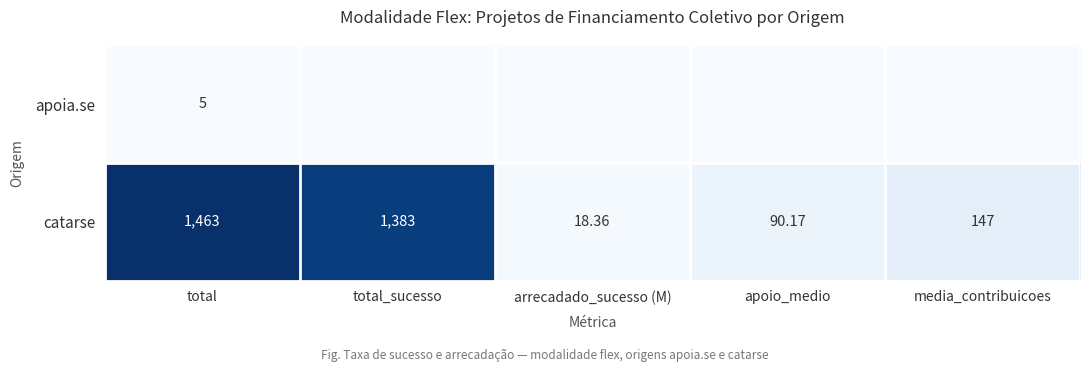

What is the maximum value for catarse?

1463.0